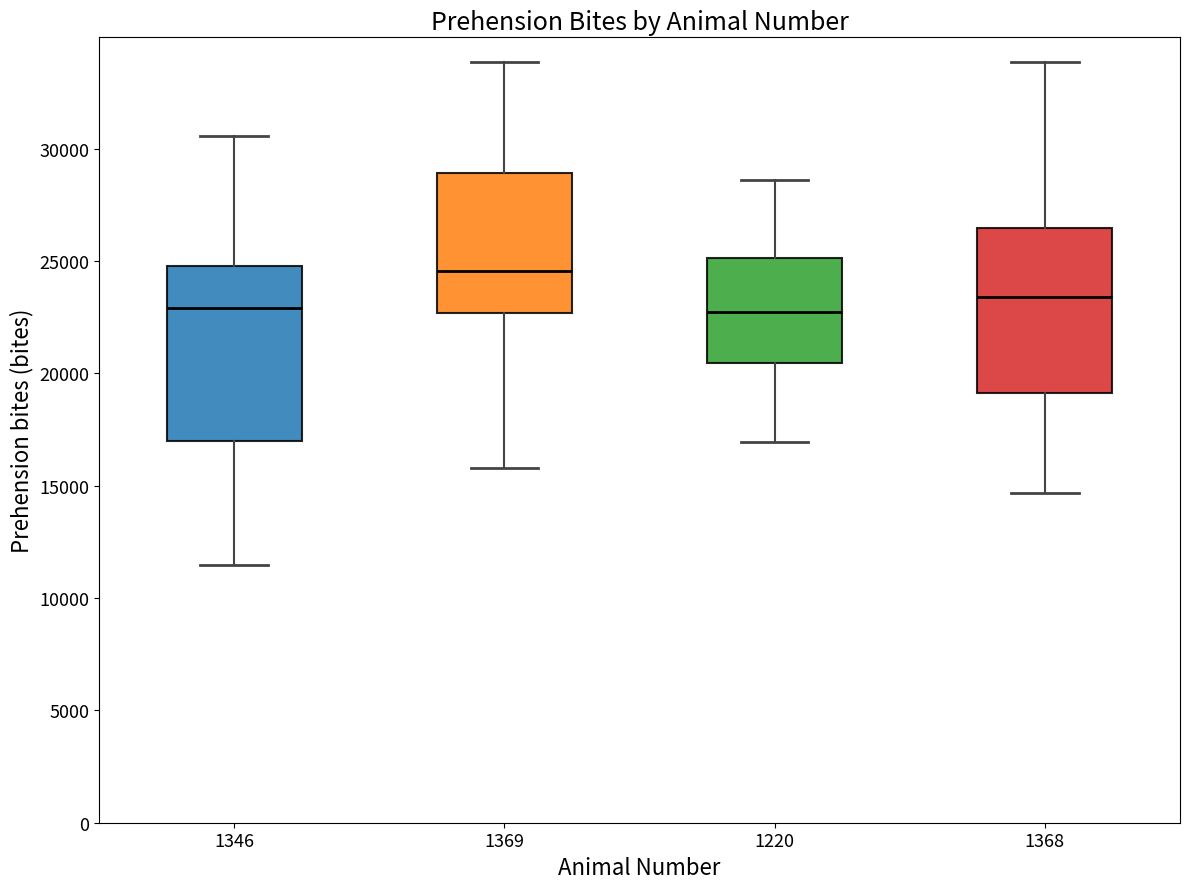

Where does the lower whisker of the box at x = 1220 end on the y-axis? The values are not printed on the chart, so give them approximately, as read against the axis.

17000